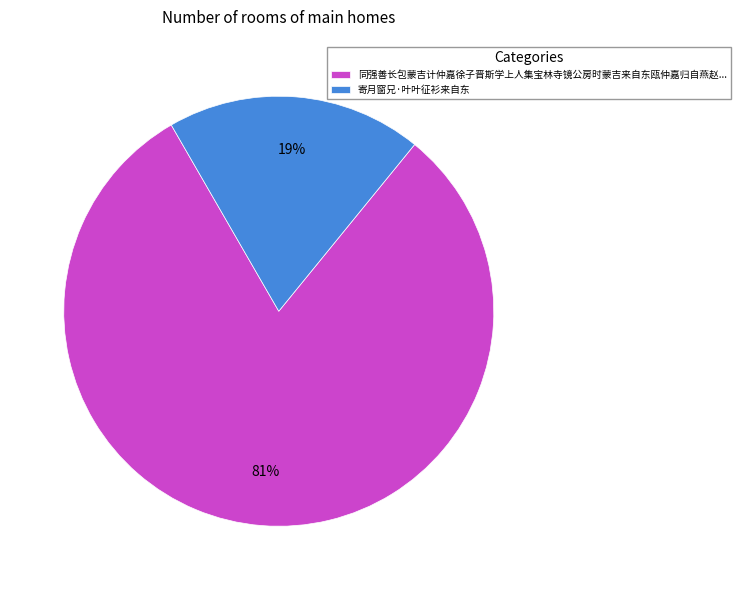

Does any single category account for the majority?

Yes